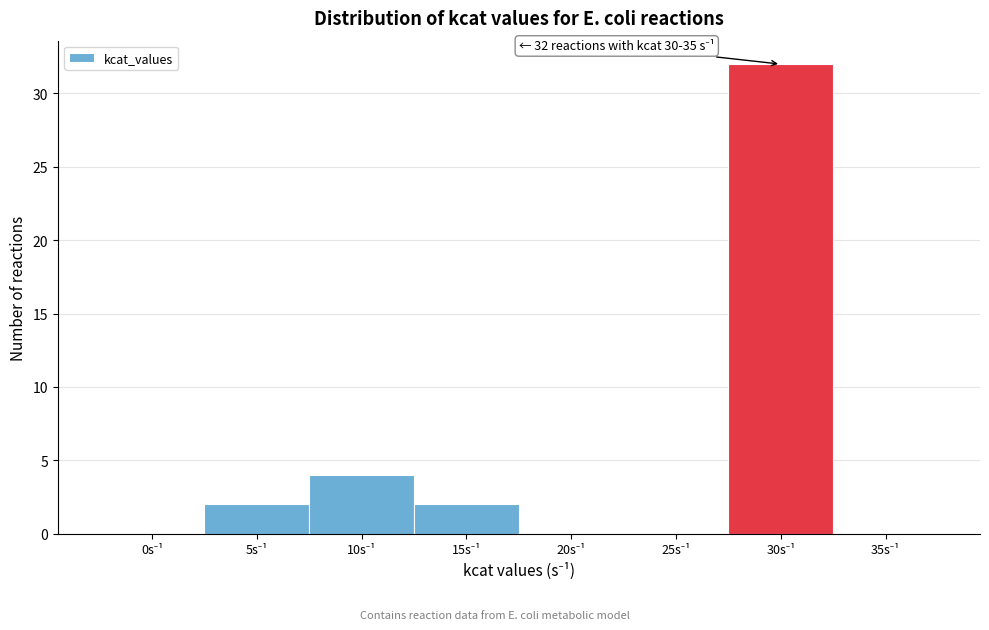

What is the greatest value displayed?

32